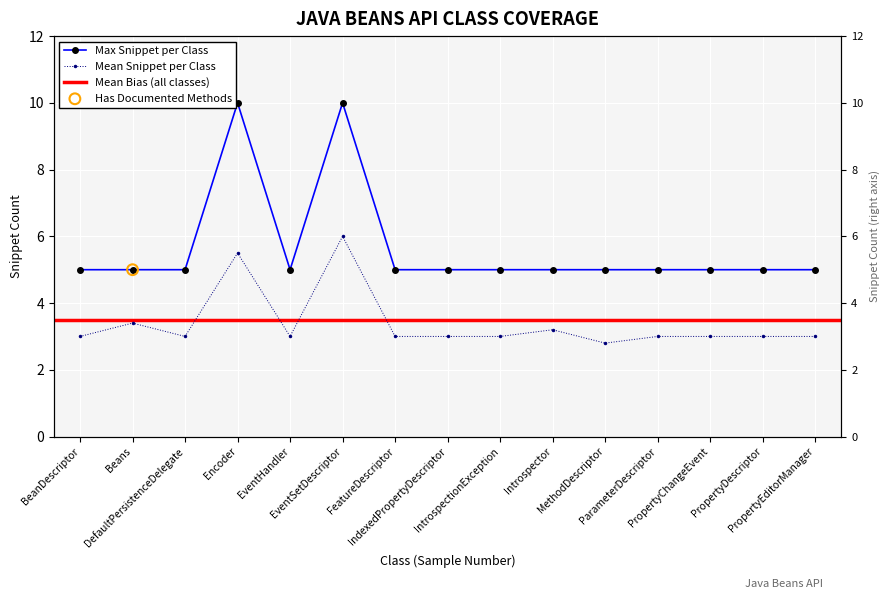

Which series reaches the maximum Y coordinate?

Max Snippet per Class